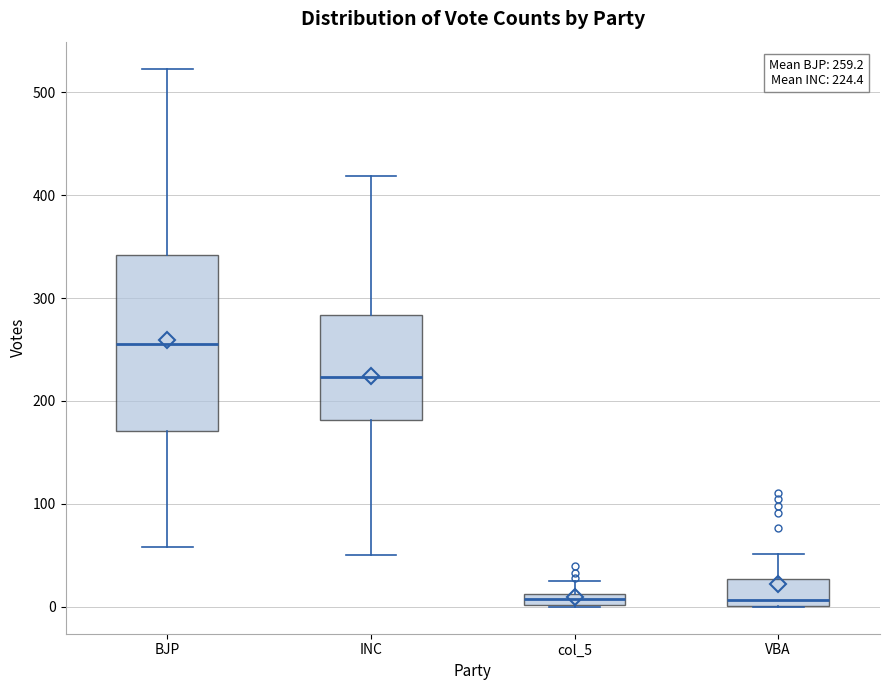

Comparing the boxes themselves (not the whiskers), which one is the tallest?

BJP